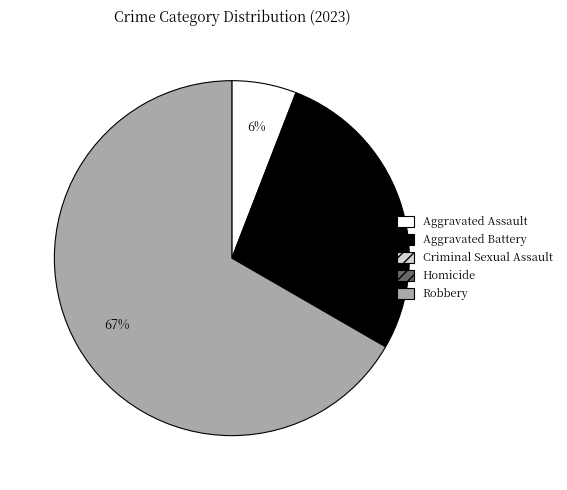

Which slice represents more than half of the pie?

Robbery